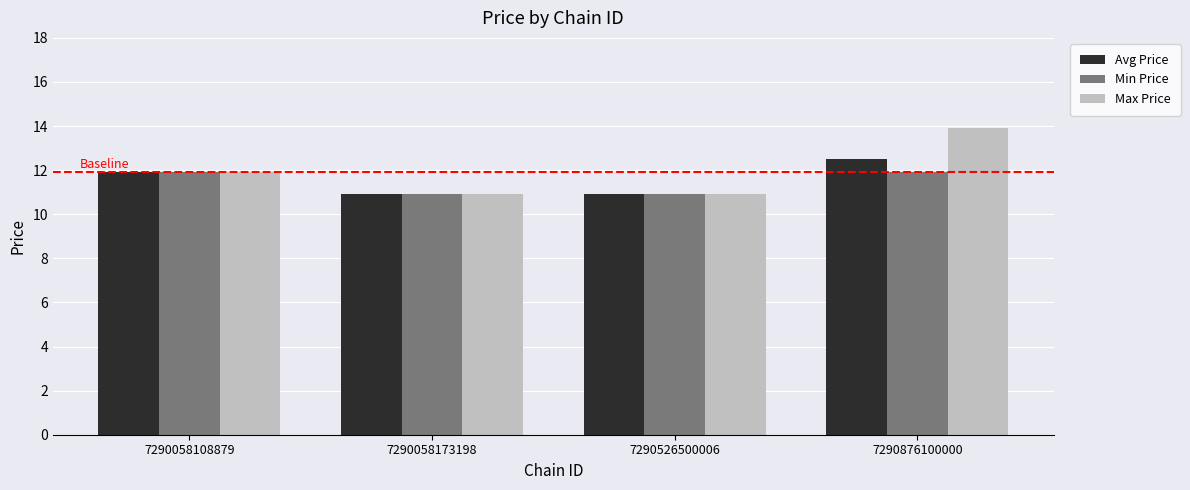

What is the value of the Min Price bar at the 2nd from the left?

10.9